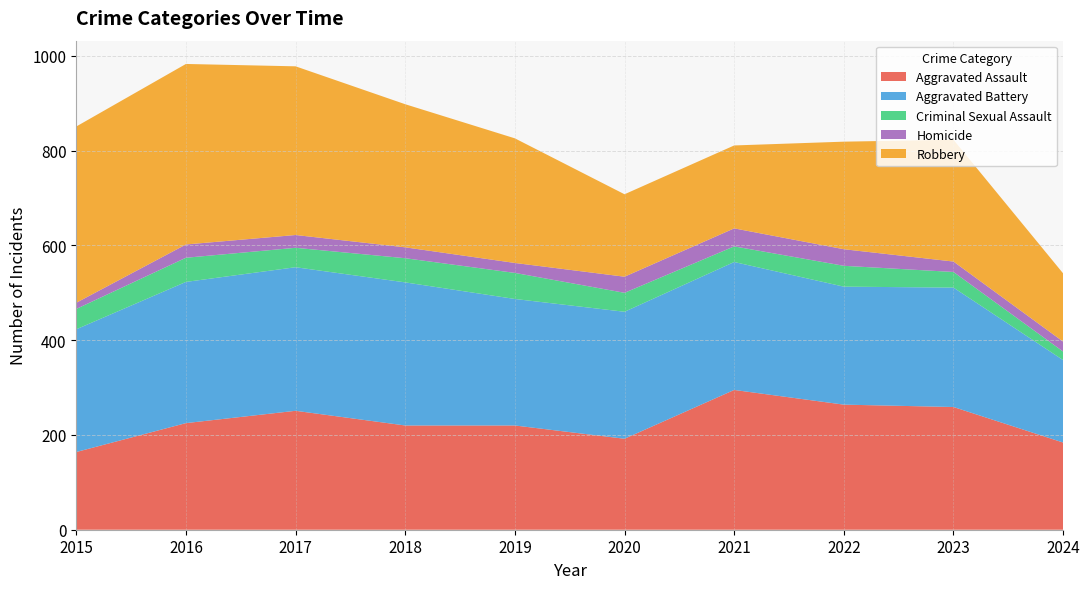

Reading left to right, what are all the values shown in this chart?

Aggravated Assault: 164	225	251	220	220	192	295	264	259	184
Aggravated Battery: 259	298	303	302	267	268	270	249	252	174
Criminal Sexual Assault: 43	51	41	51	55	40	33	44	33	18
Homicide: 13	28	27	23	21	34	38	35	22	21
Robbery: 372	381	356	302	263	174	175	227	257	144